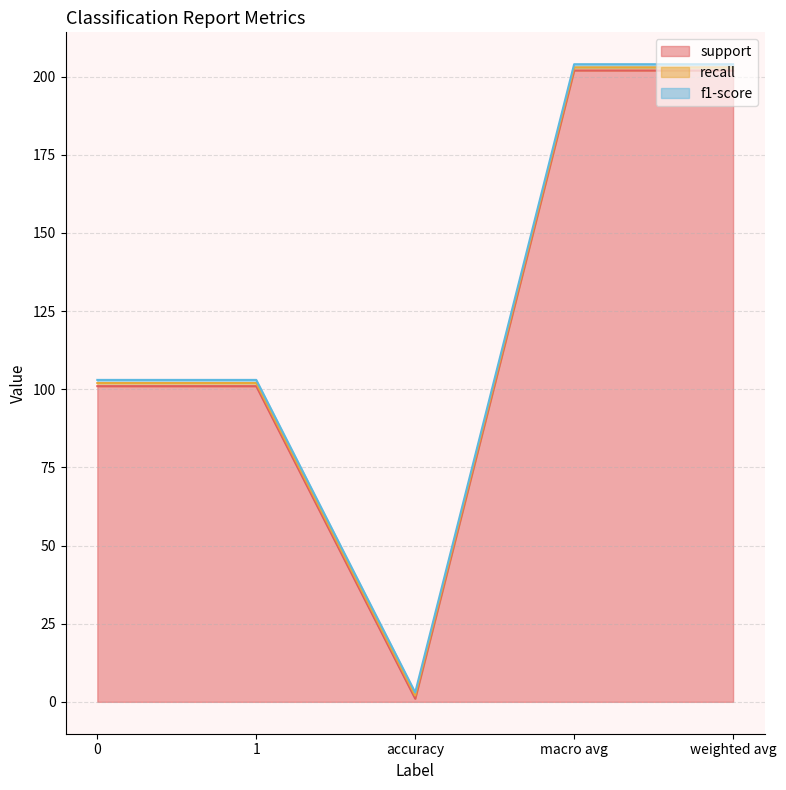

What is the label of the 5th point from the left?

weighted avg